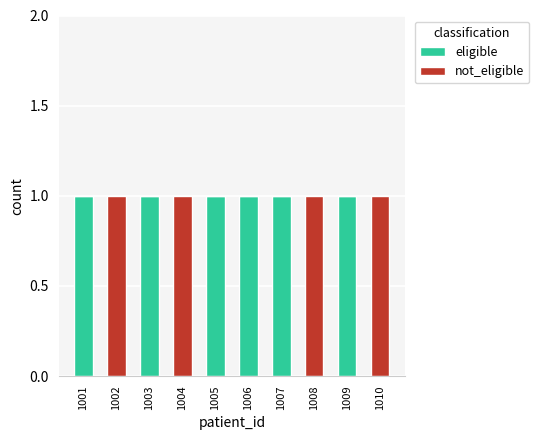

The value of eligible at 1002 is -1. True or false?

False